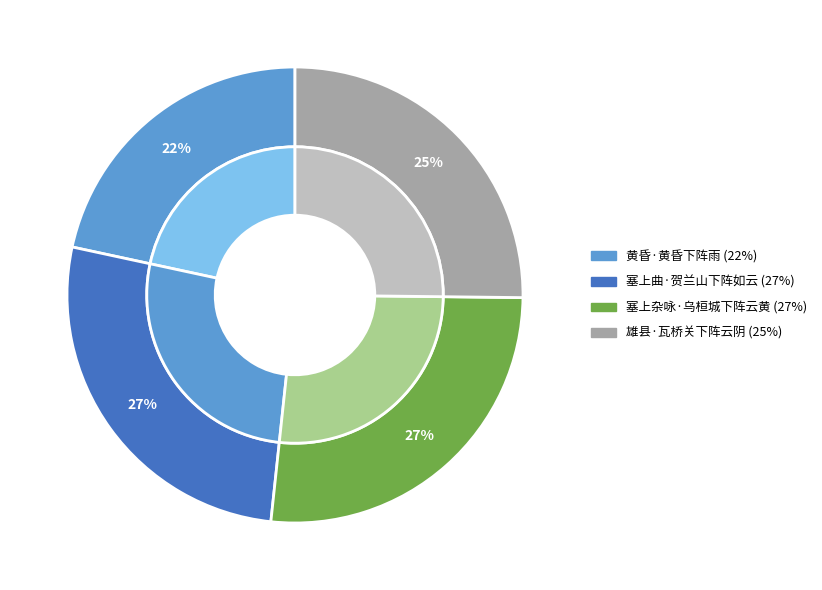

Is it true that 塞上曲·贺兰山下阵如云 is 38% of the pie?

False